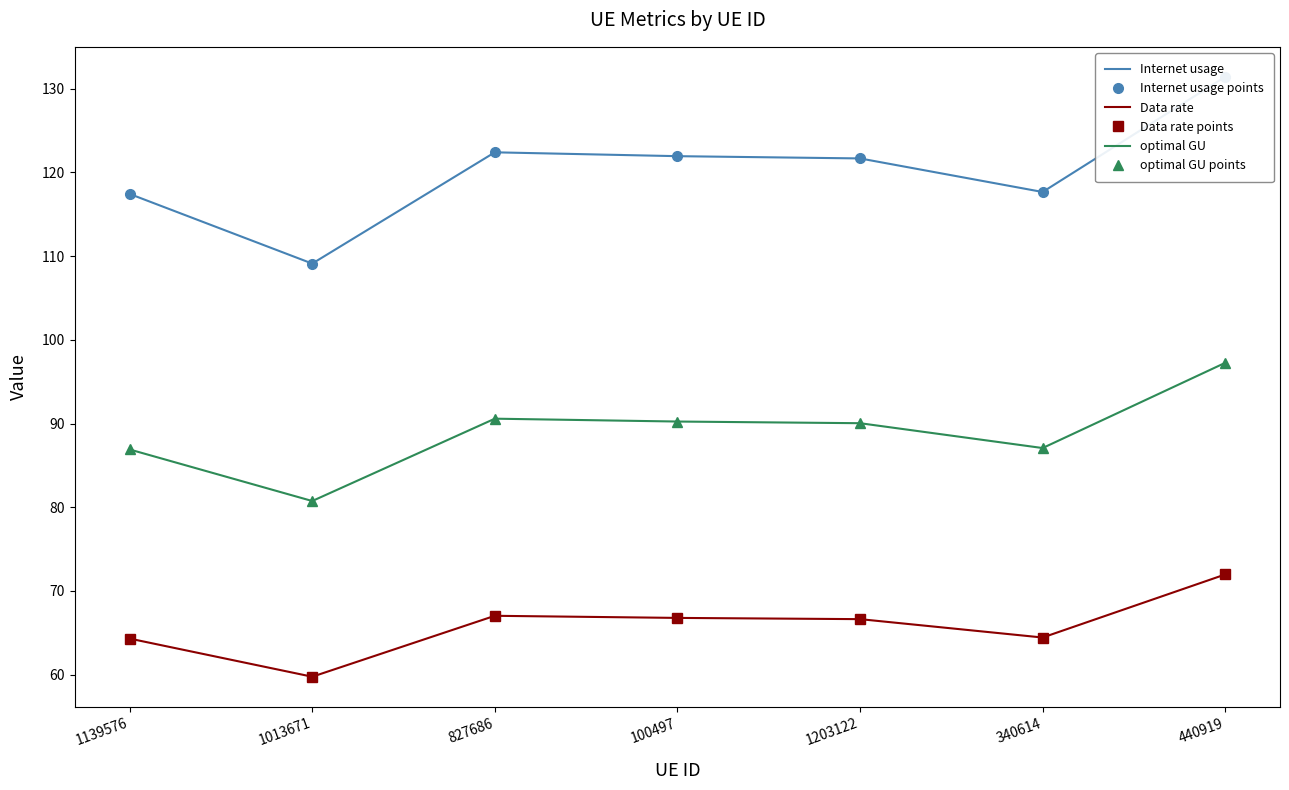

What is the minimum value for optimal GU points?

80.7